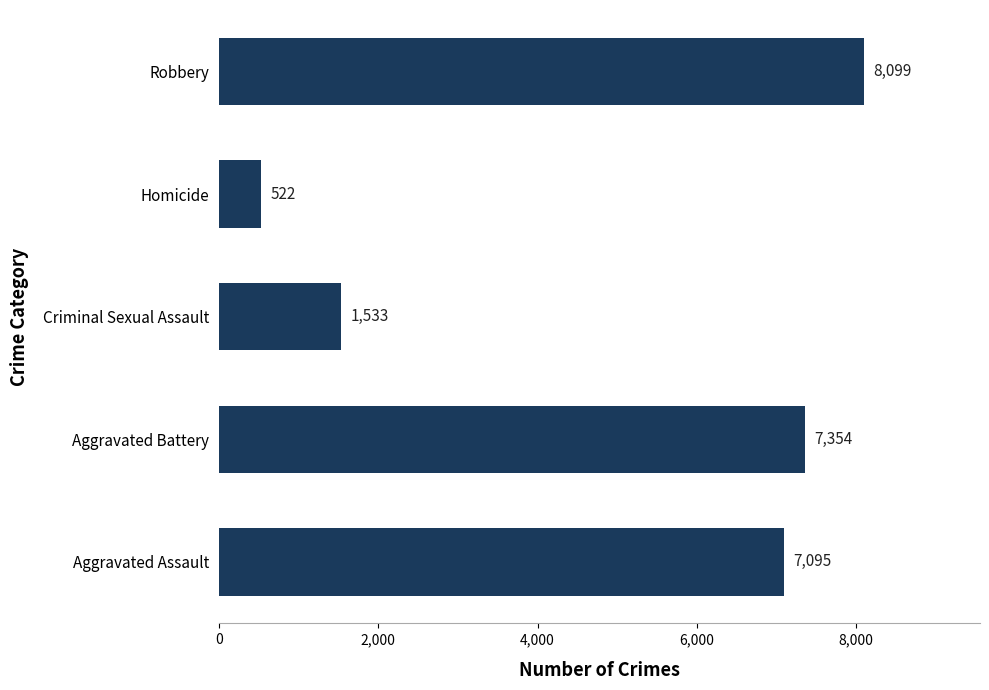

True or false: the data shows 1533 at Criminal Sexual Assault.

True